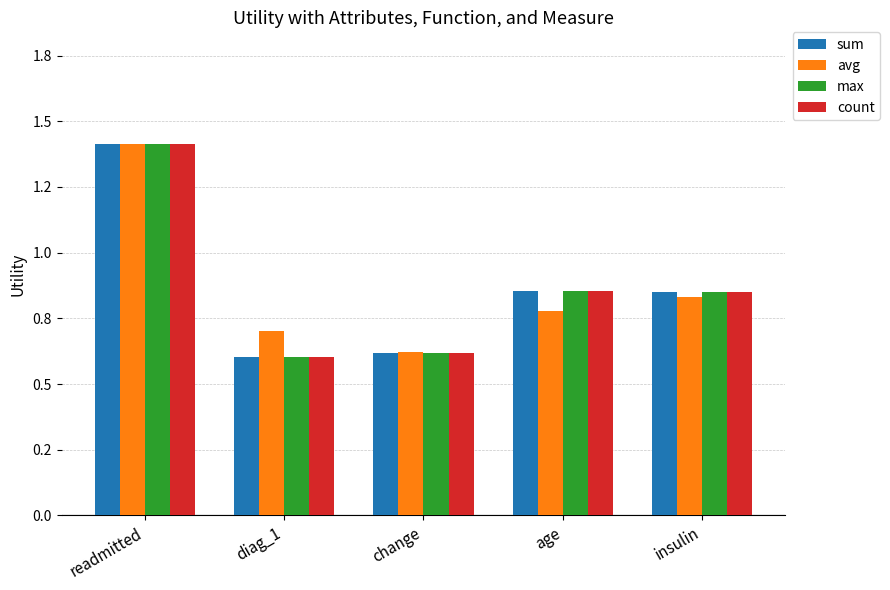

What is the label of the 2nd bar from the right?

age